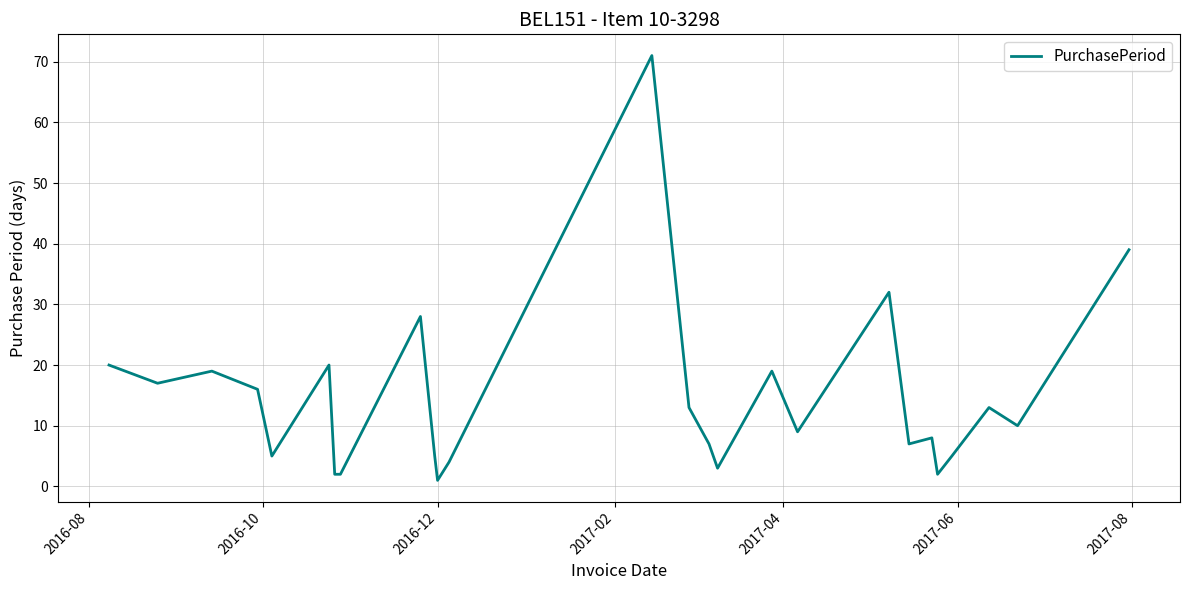

What is the difference between the maximum and minimum values?

70